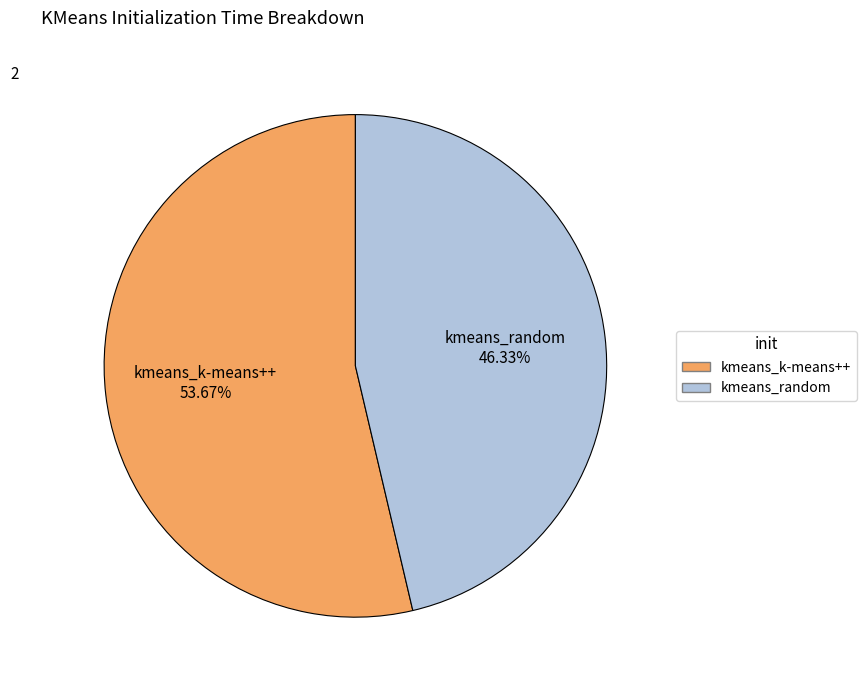

What is the ratio of the value at kmeans_k-means++ to the value at kmeans_random?

1.2